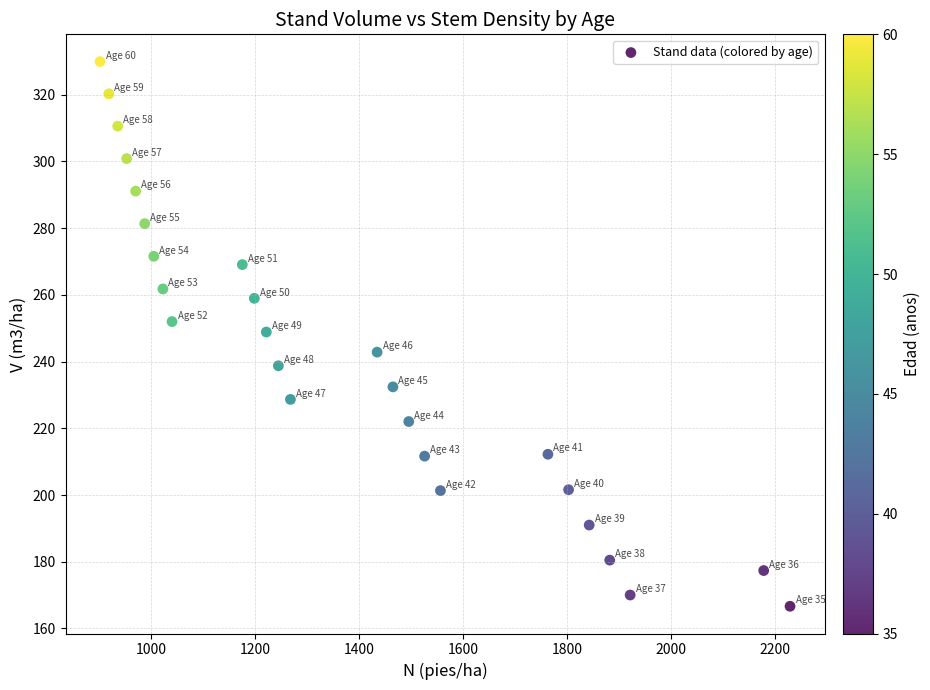

What is the range of Y values (max minus min)?

163.3